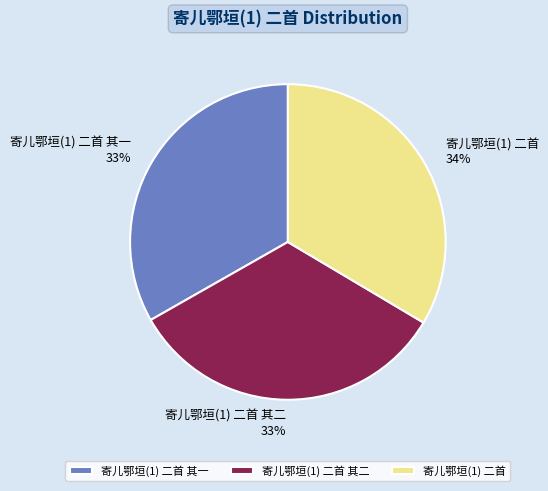

The 寄儿鄂垣(1) 二首 其二 slice represents 44% of the pie. True or false?

False